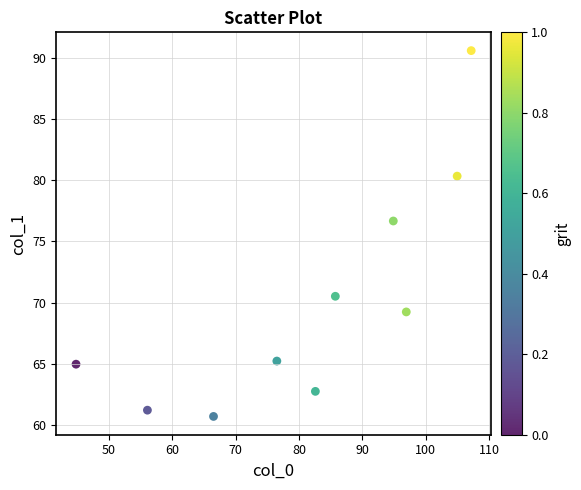

What Y value in the scatter plot is closest to 75?

76.7